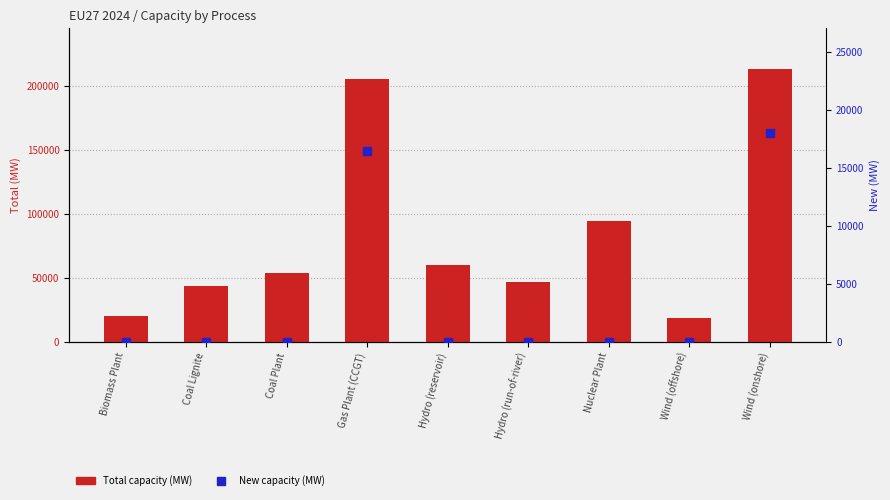

What is the value of the Total bar at the 2nd from the left?

43590.0